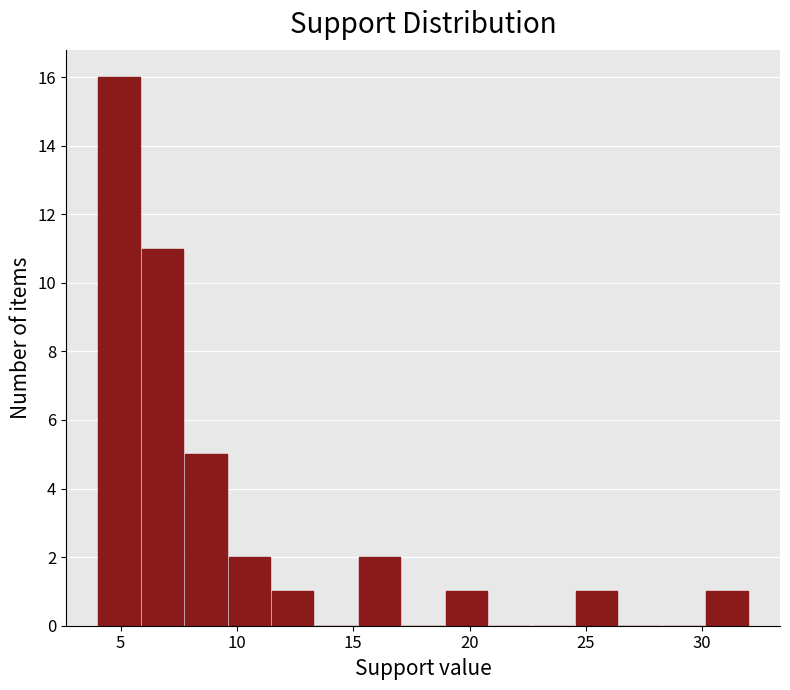

Around what value on the x-axis is the tallest bar? Give the approximate position of its centre, as read against the axis.

5.0